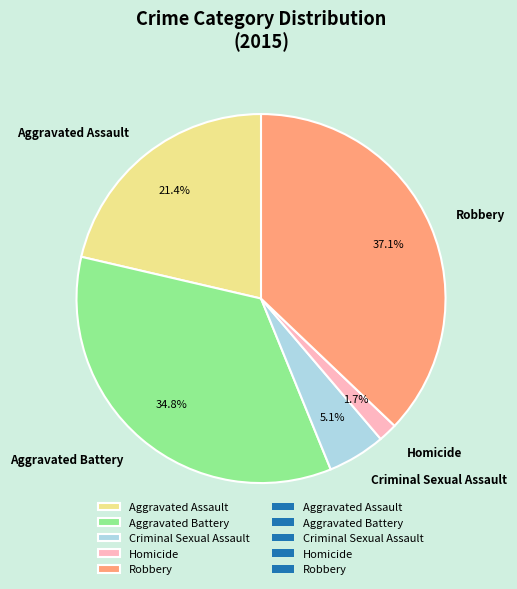

Count the number of slices in the pie.

5